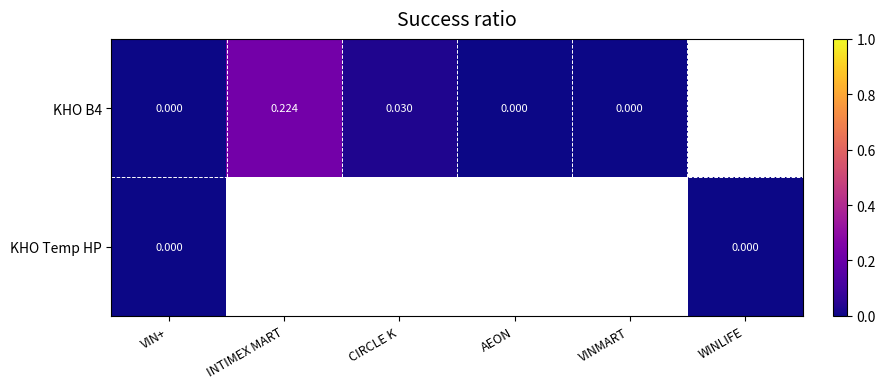

What is the maximum value shown in the chart?

0.2